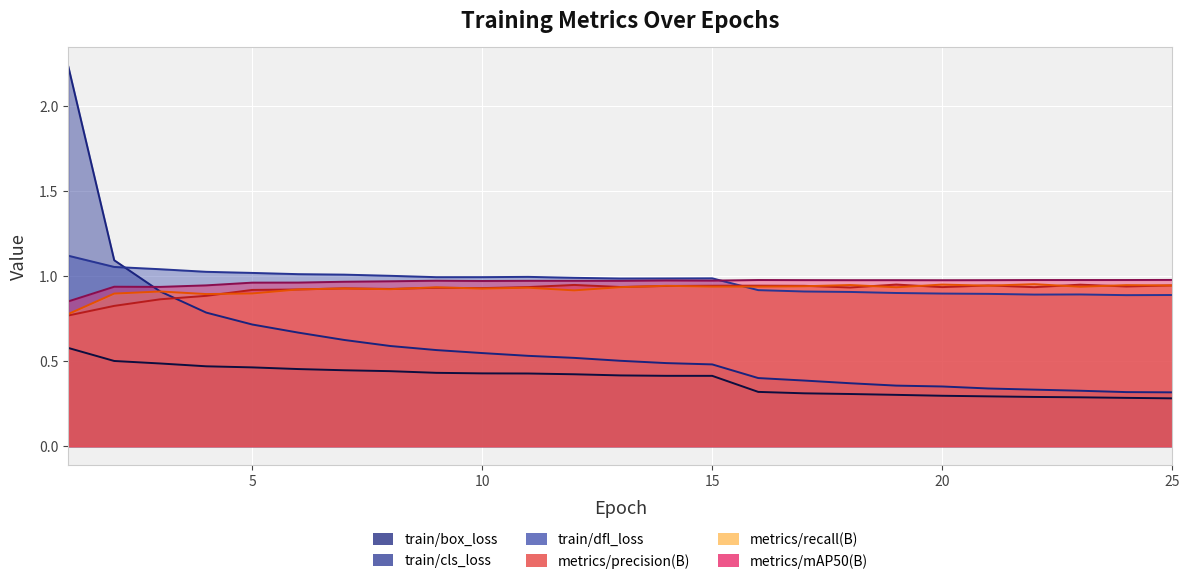

At how many categories does at least one series exceed 0?

25